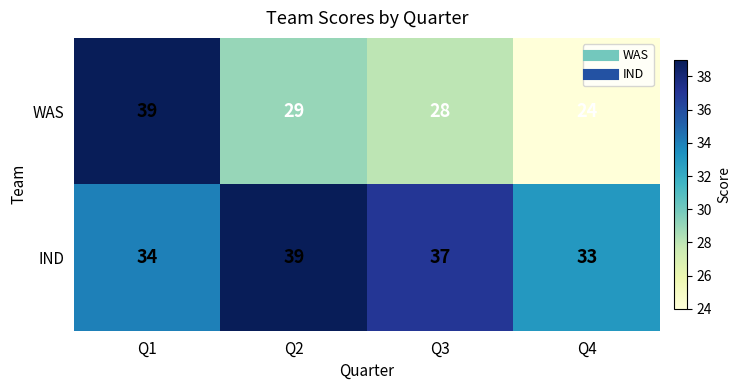

What is the difference between the maximum and minimum values in the IND series?

6